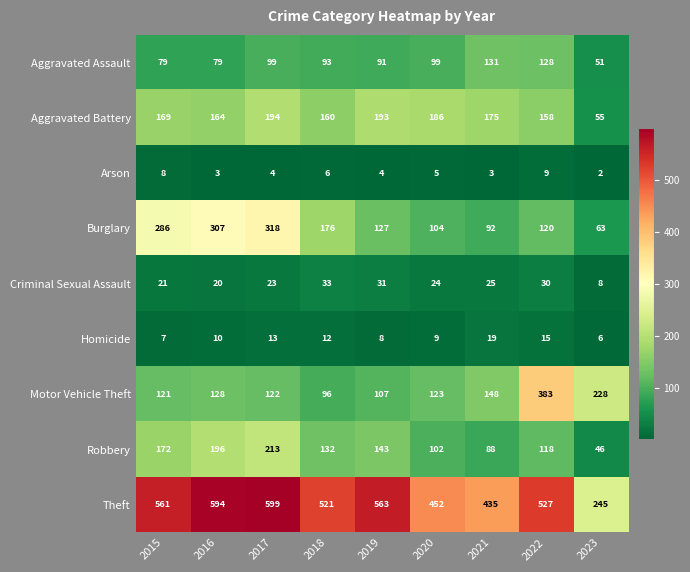

True or false: Criminal Sexual Assault has a value of 23 at 2017.

True